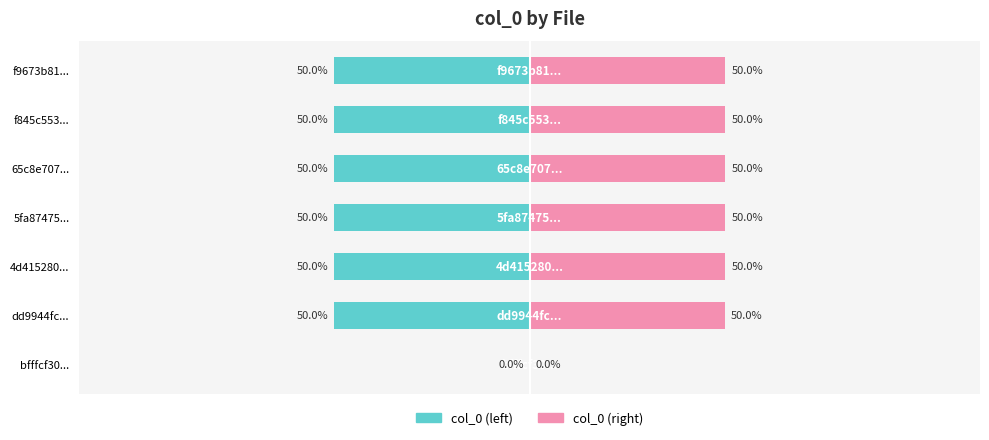

How many bars are there in each group?

2